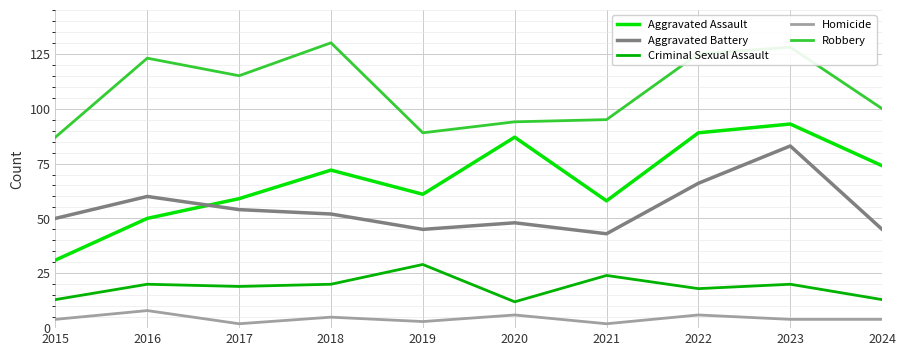

Which series ends up on top after the final intersection of Aggravated Assault and Aggravated Battery?

Aggravated Assault